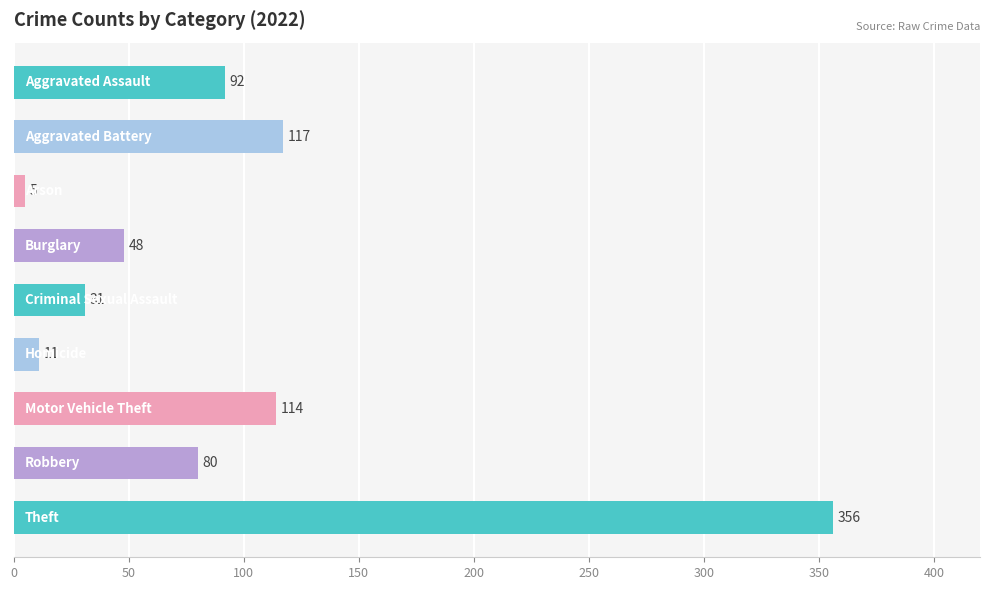

What is the value of the 6th bar from the top?

11